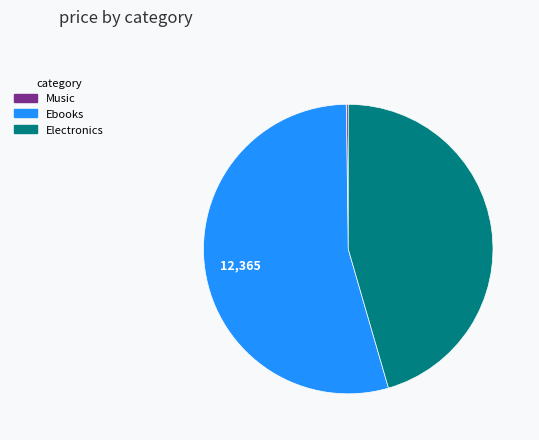

Which has a higher value, Ebooks or Electronics?

Ebooks